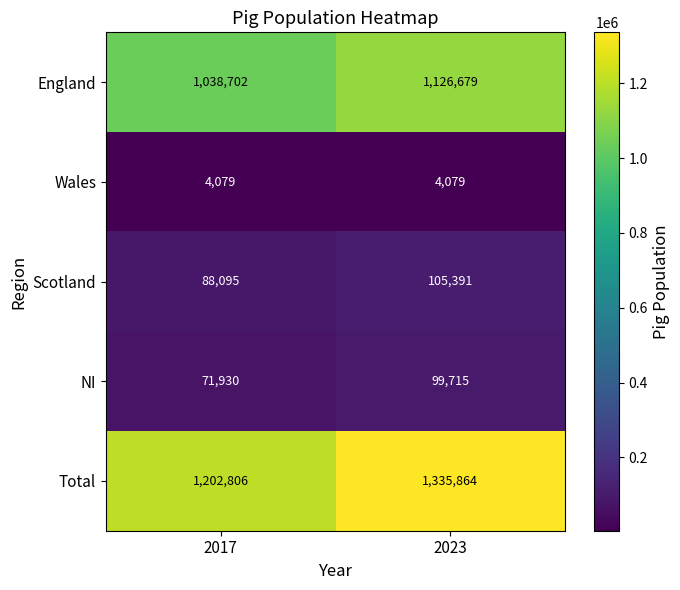

What is the highest value of the England series?

1126679